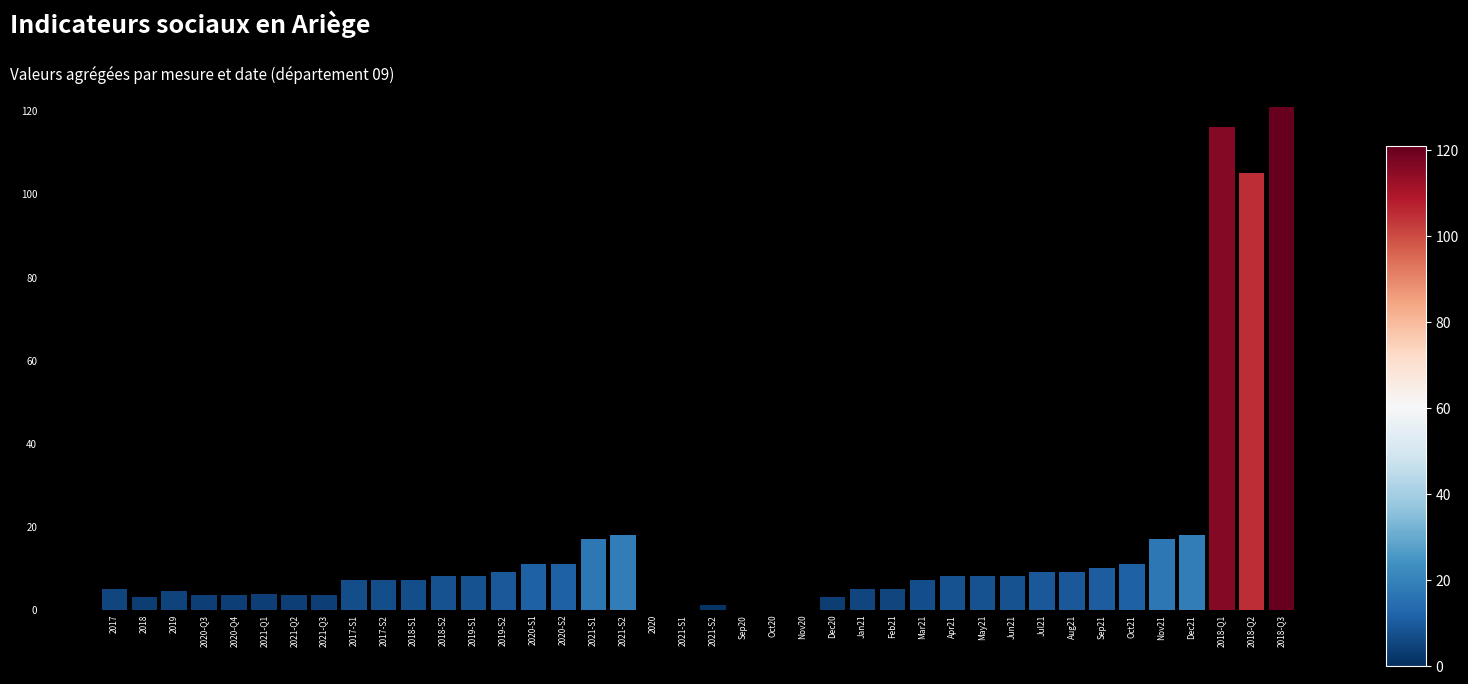

List the labels in order of value, largest first.

2018-Q3, 2018-Q1, 2018-Q2, 2021-S2, Dec21, 2021-S1, Nov21, 2020-S1, 2020-S2, Oct21, Sep21, 2019-S2, Jul21, Aug21, 2018-S2, 2019-S1, Apr21, May21, Jun21, 2017-S1, 2017-S2, 2018-S1, Mar21, Jan21, Feb21, 2017, 2019, 2021-Q1, 2020-Q3, 2020-Q4, 2021-Q3, 2021-Q2, 2018, Dec20, 2021-S2, 2020, 2021-S1, Sep20, Oct20, Nov20